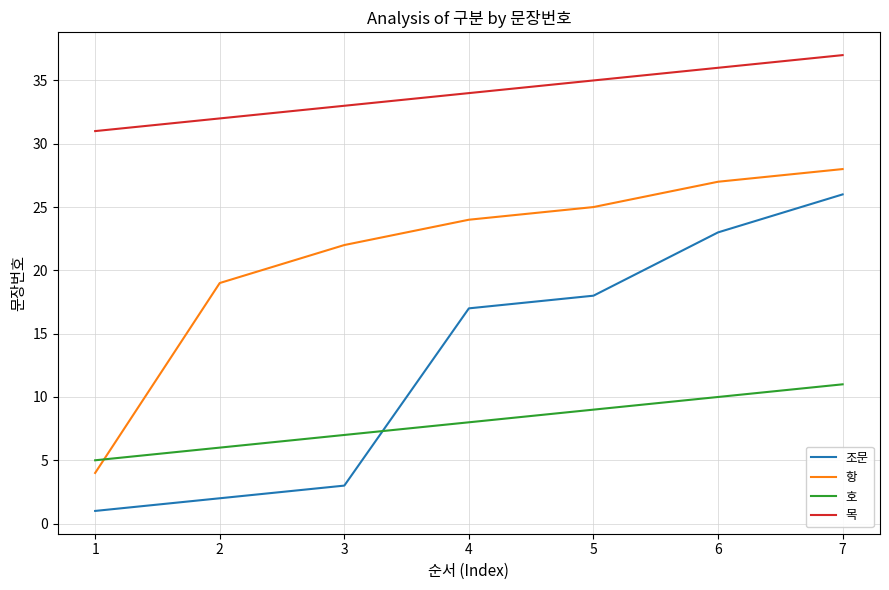

What is the sum of the 호 values at 1 and 6?

15